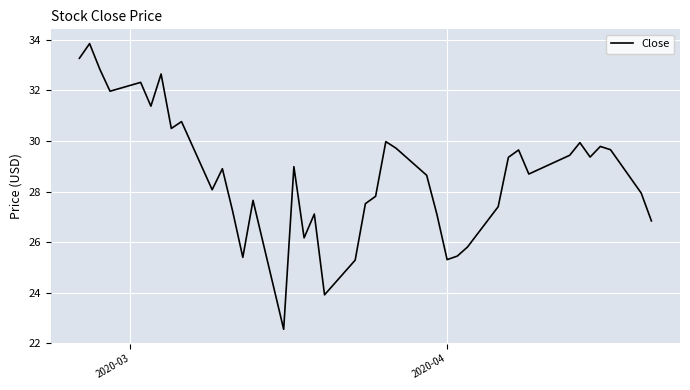

What is the smallest value displayed?

22.6